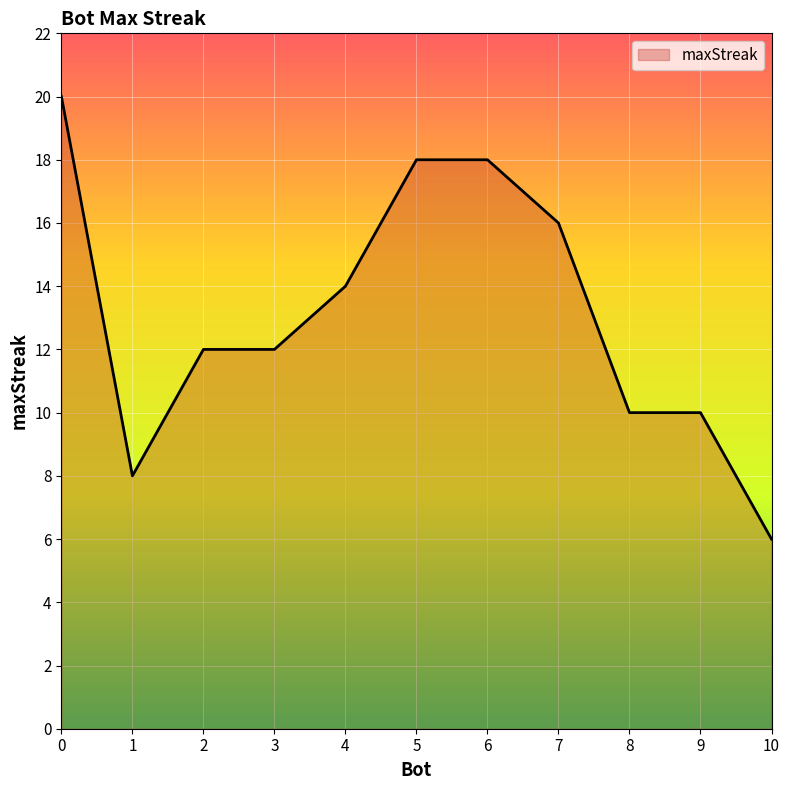

What is the difference between the maximum and minimum values?

14